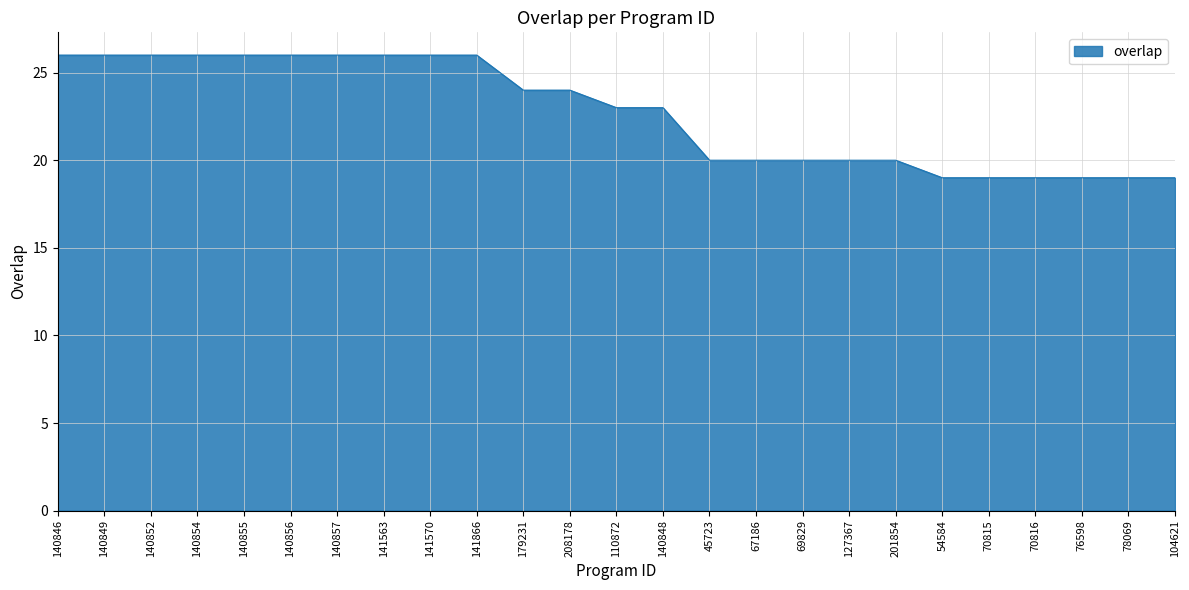

How many values are between 20 and 26?

19